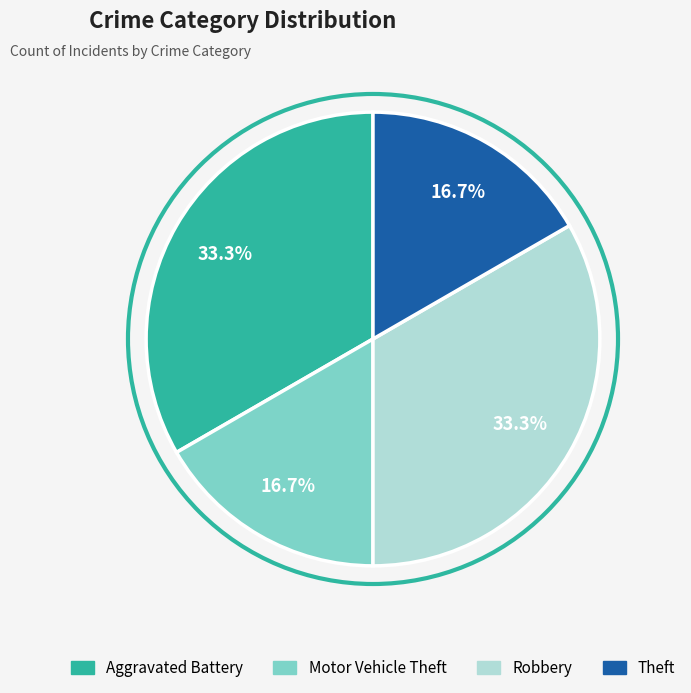

Is there a majority slice in this chart?

No